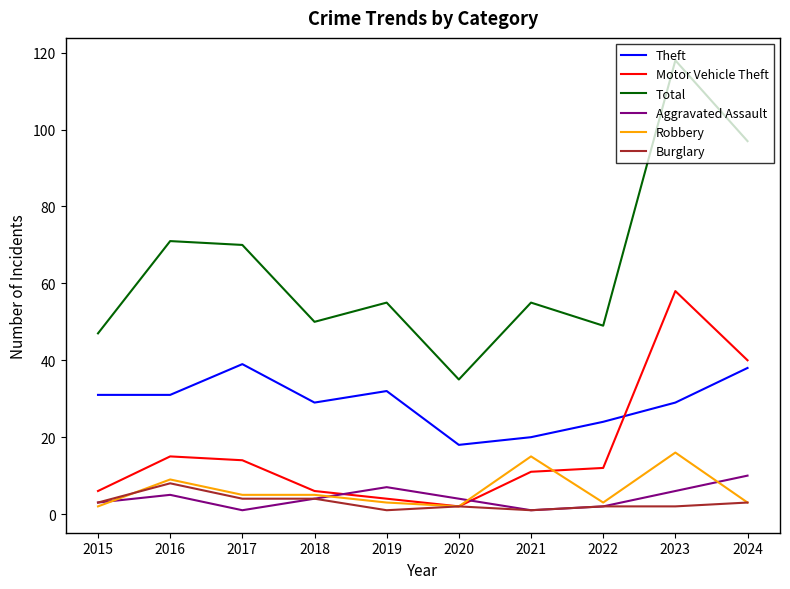

Is it true that Theft equals 39 at 2017?

True